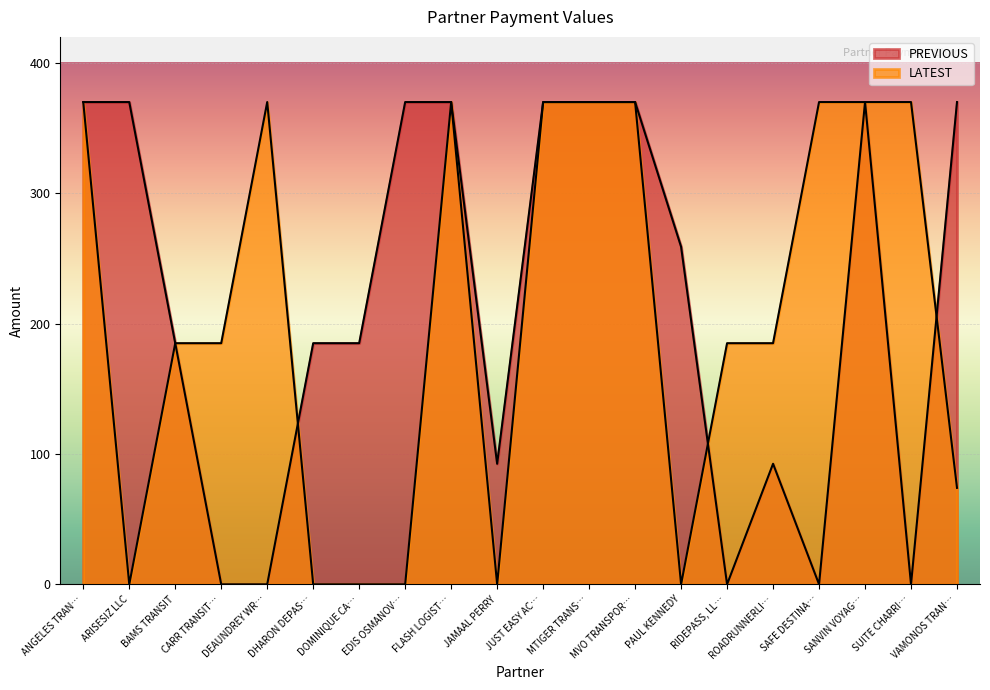

At how many categories does at least one series exceed 110?

19